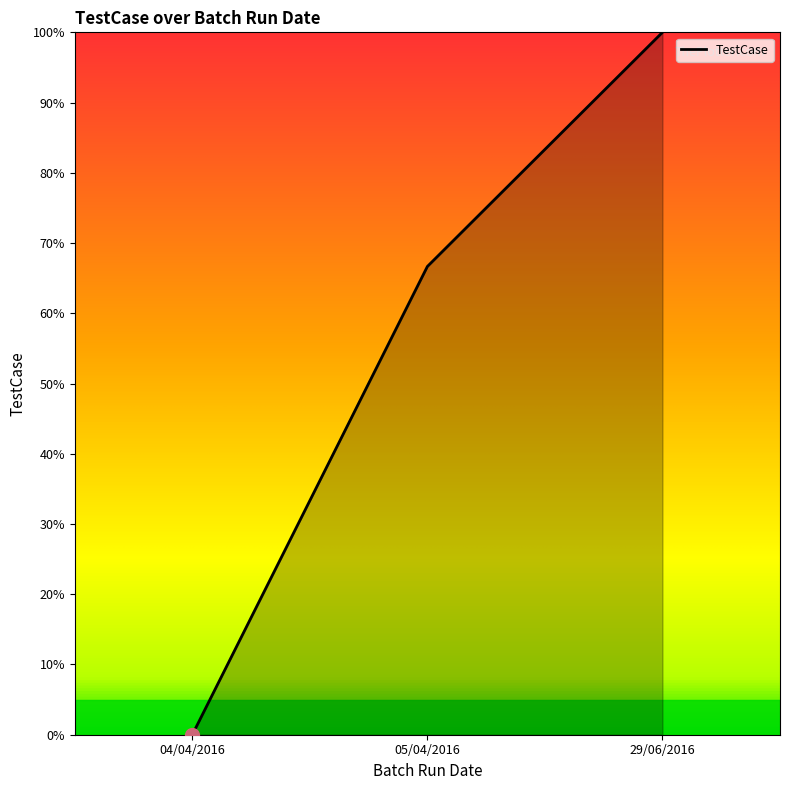

Reading left to right, list all the values displayed in this chart.

04/04/2016=0.0	05/04/2016=66.7	29/06/2016=100.0